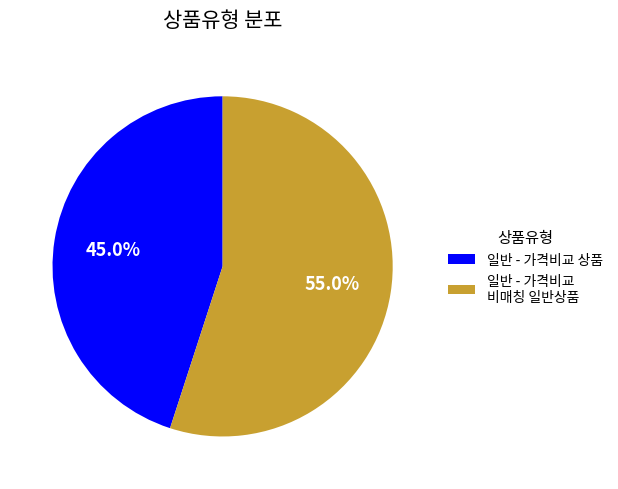

Which slice represents more than half of the pie?

일반 - 가격비교 비매칭 일반상품